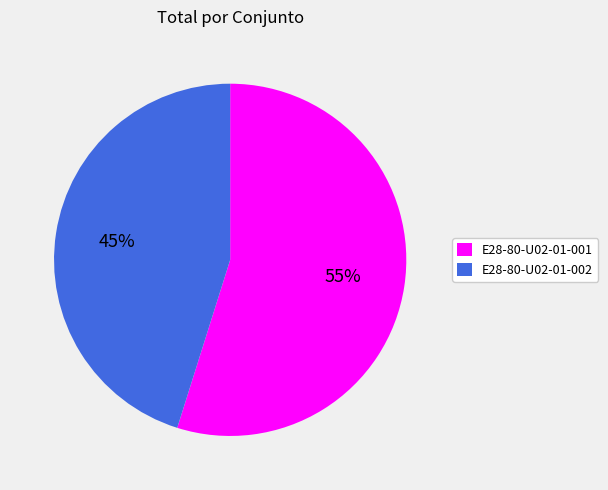

Is the sum of E28-80-U02-01-001 and E28-80-U02-01-002 greater than half?

Yes